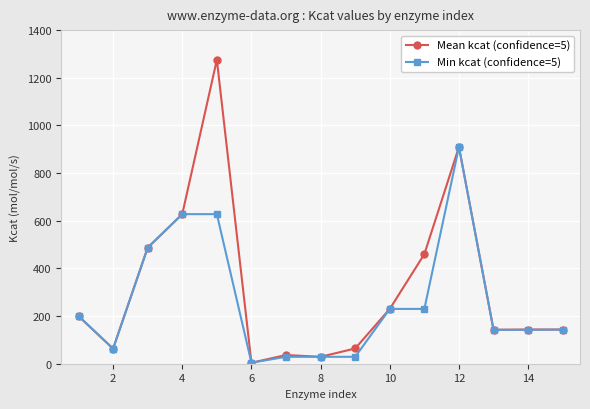

True or false: Mean kcat (confidence=5) has more than 0 interior local peaks.

True